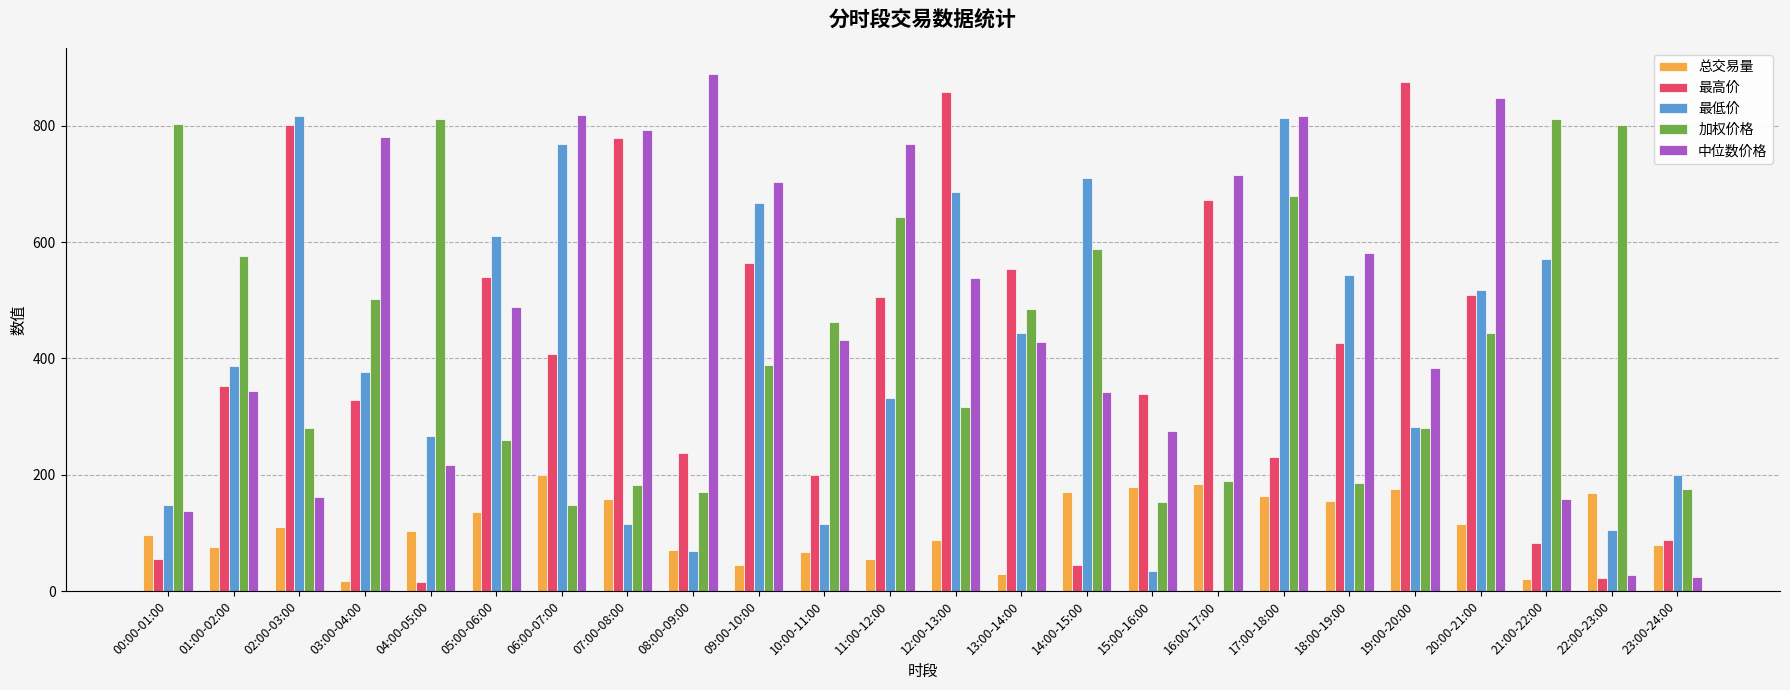

Which series changed the most between 13:00-14:00 and 14:00-15:00?

最高价